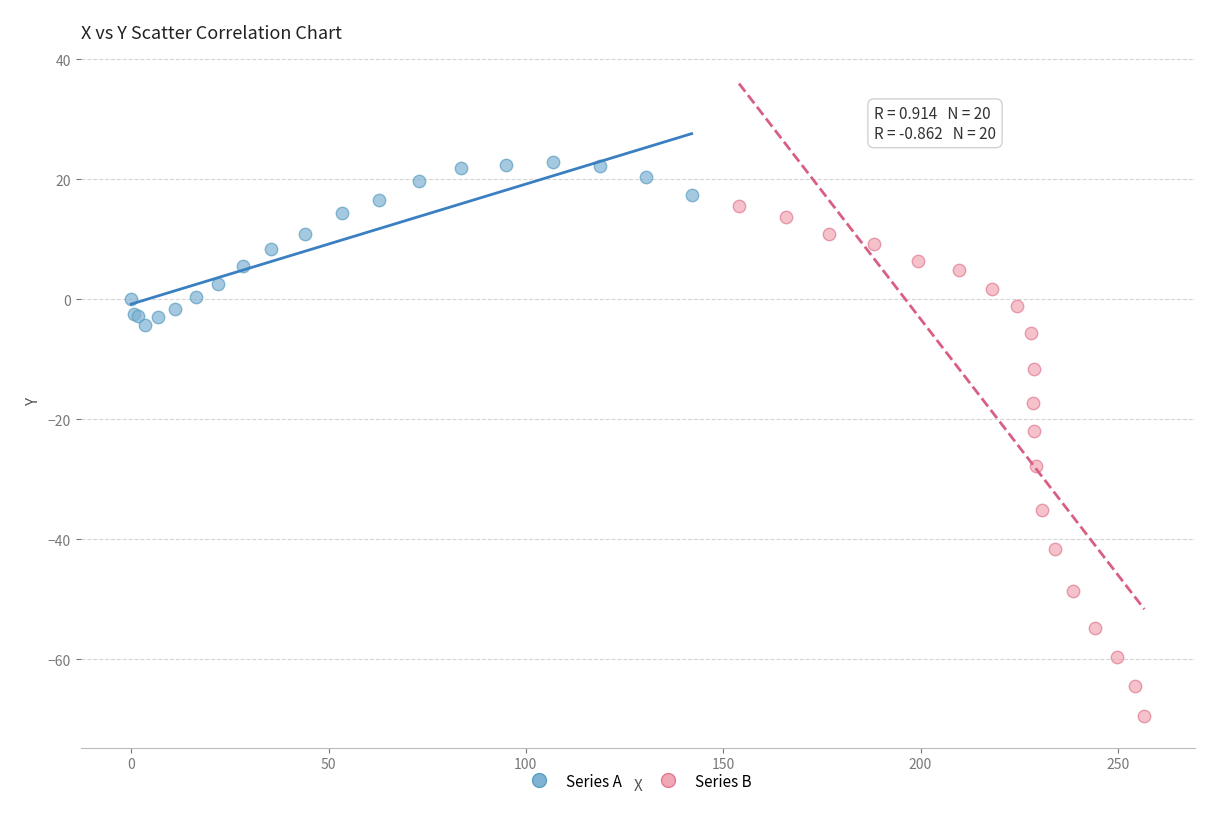

What are all the series names shown in the legend?

Series A, Series B